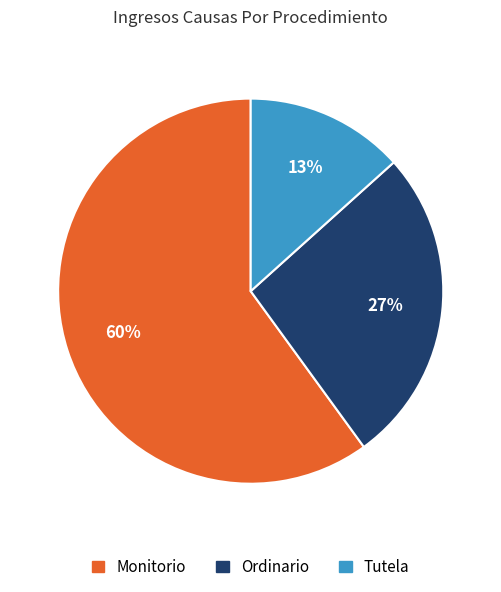

To the nearest percent, what percentage of the pie is Ordinario?

27%